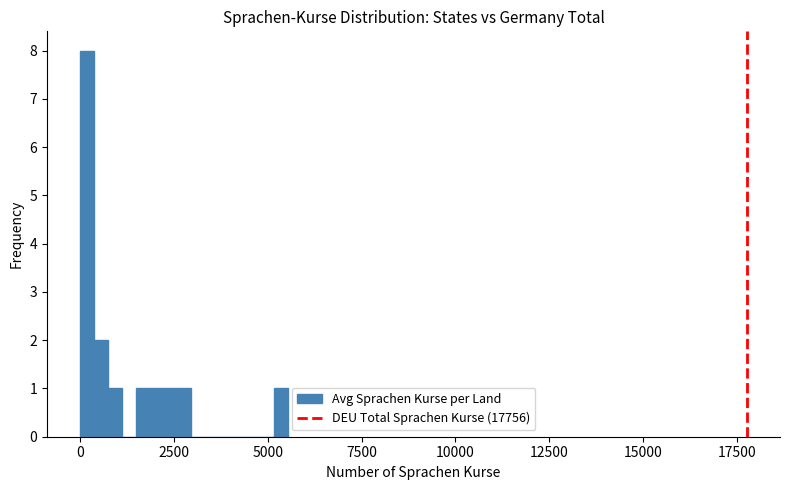

Around what value on the x-axis is the tallest bar? Give the approximate position of its centre, as read against the axis.

0